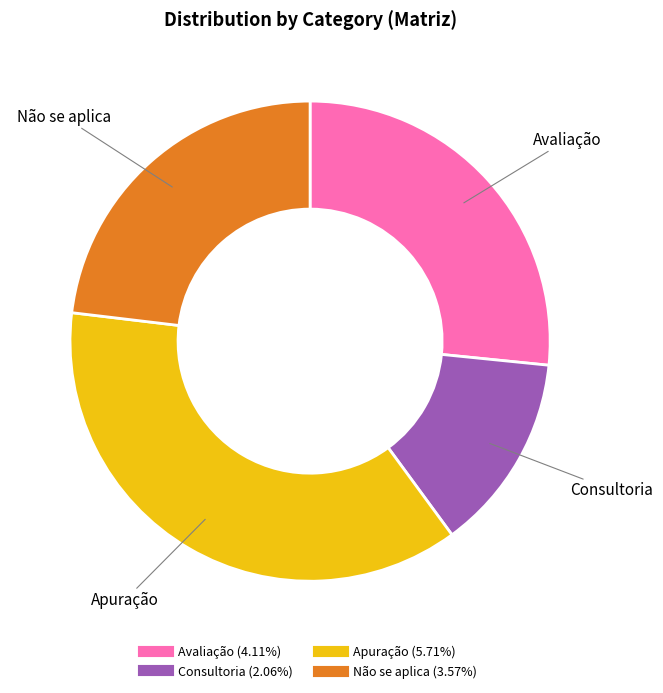

How many slices are in this pie chart?

4